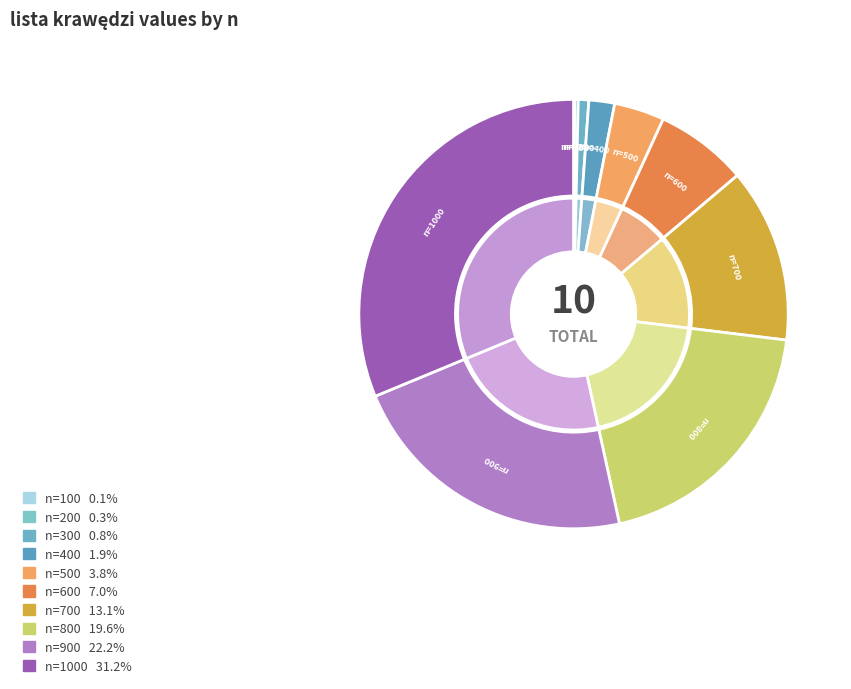

Count the number of slices in the pie.

10